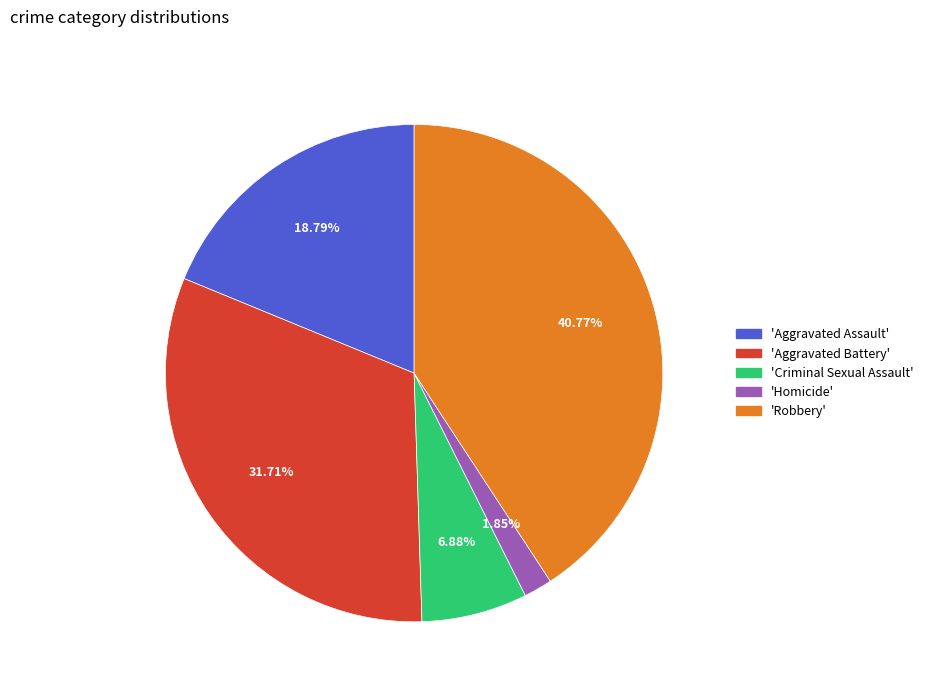

Is there a majority slice in this chart?

No